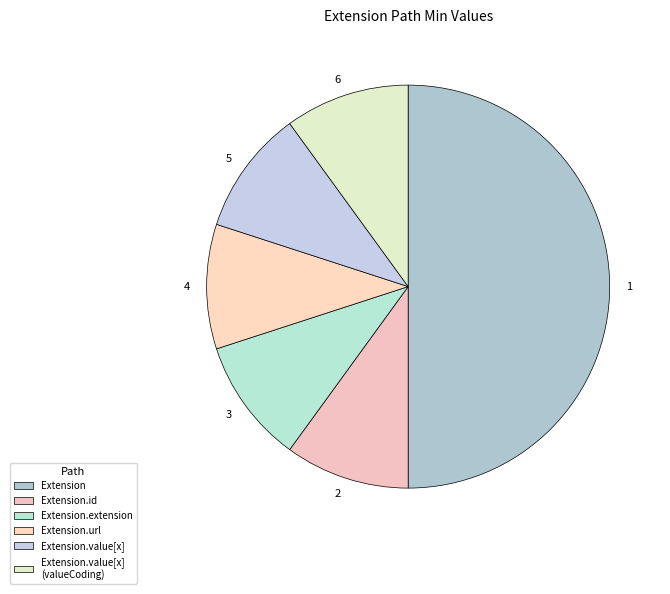

Is it true that 1 is 55% of the pie?

False